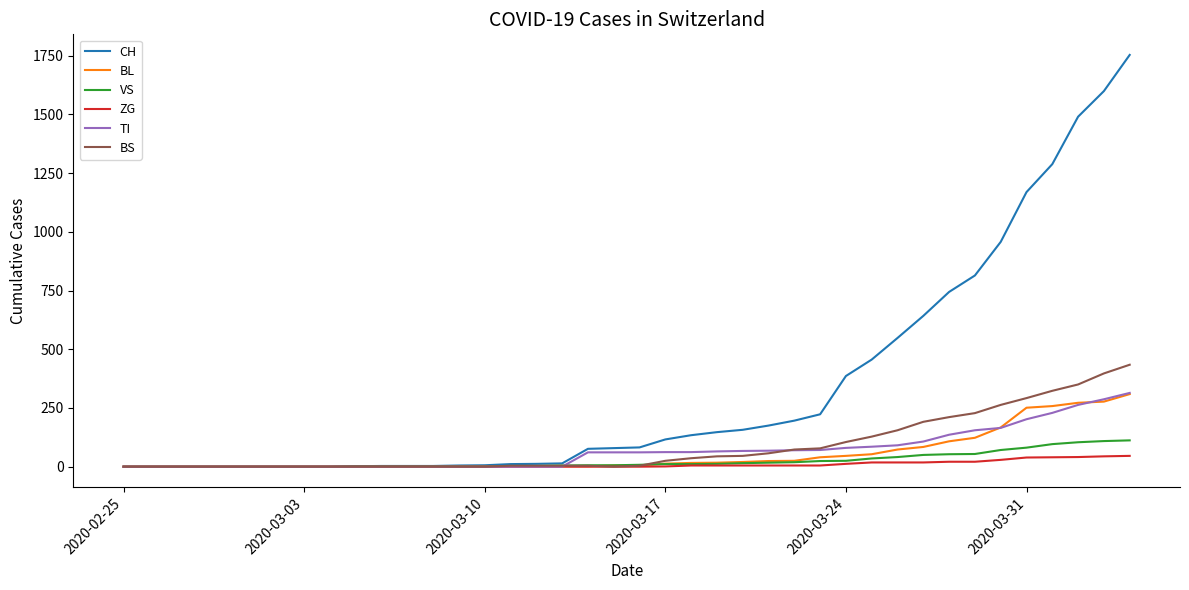

How many lines are shown in the chart?

6